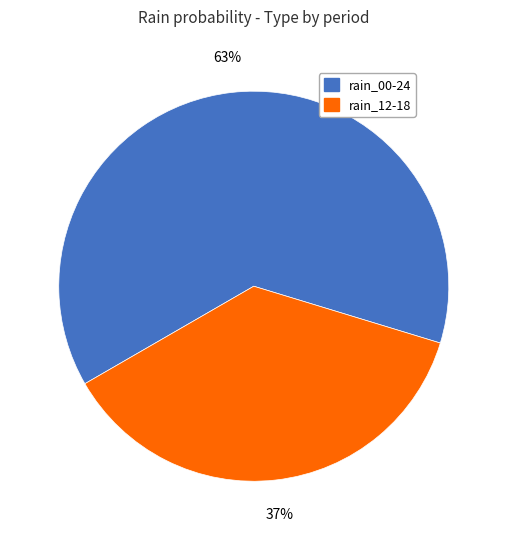

Rank the categories by value from highest to lowest.

rain_00-24, rain_12-18